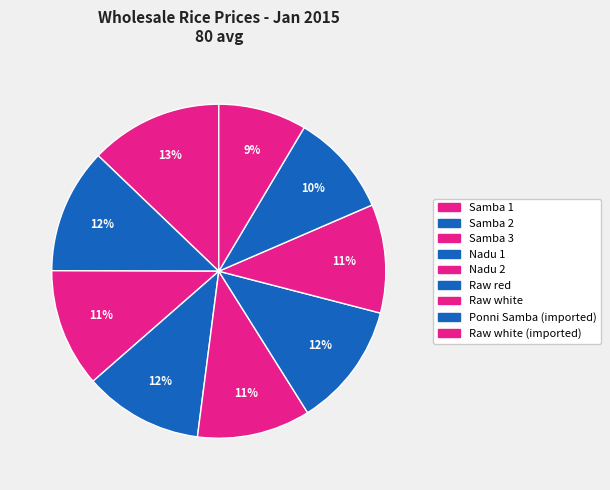

Which slice is the smallest?

Raw white (imported)